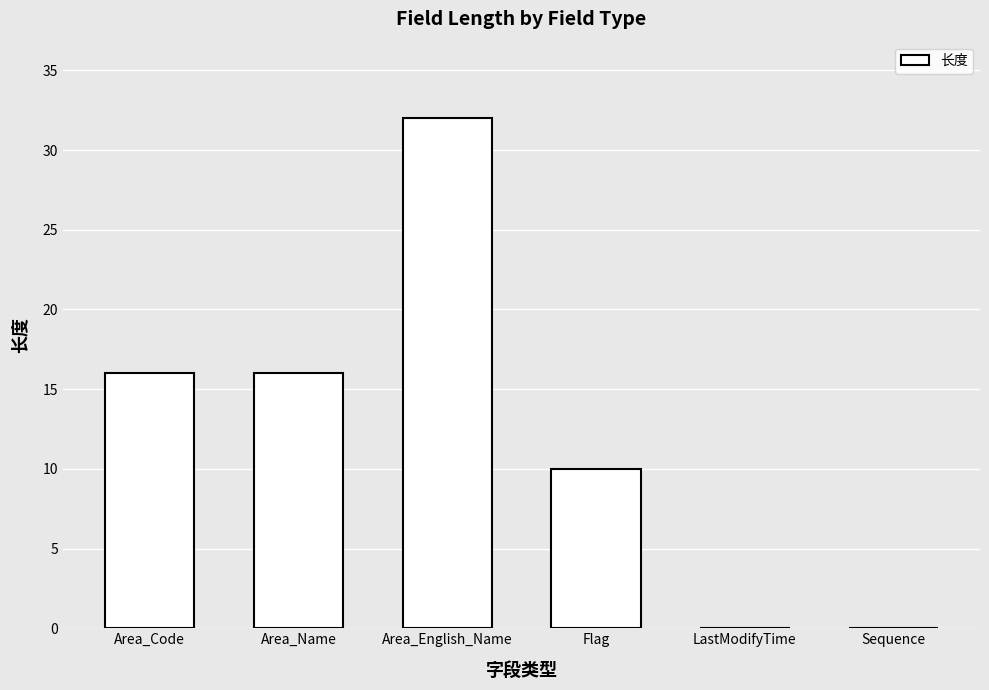

The chart shows a value of 9 at Area_Code. True or false?

False